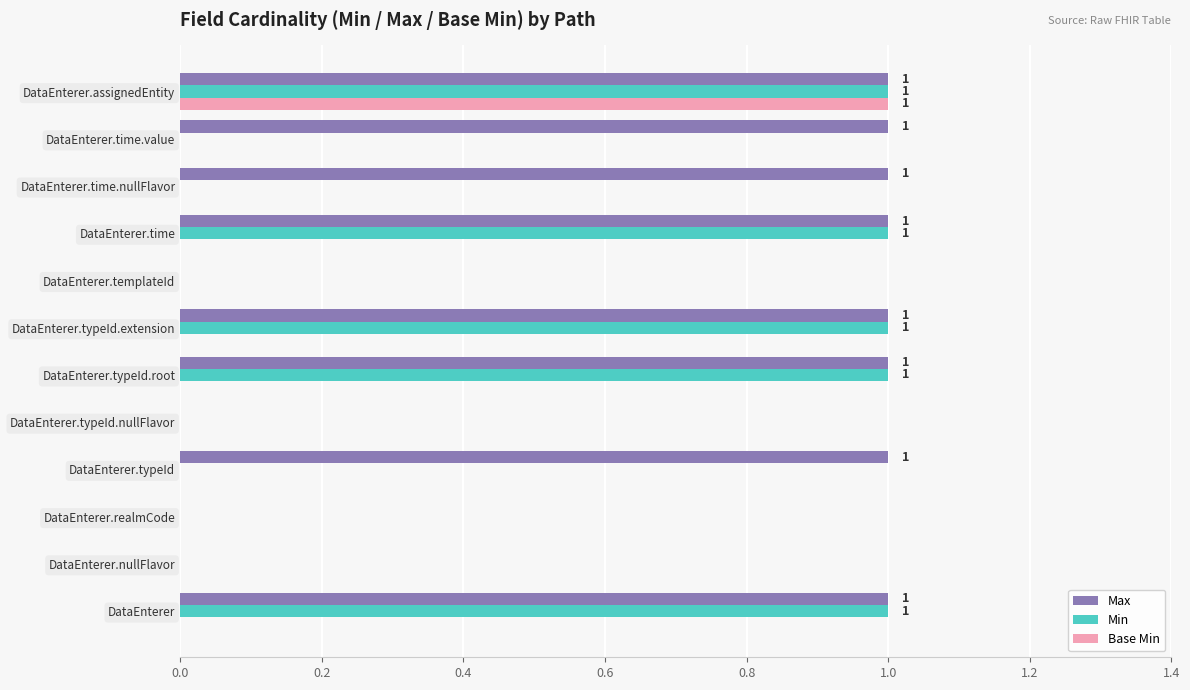

The Max series shows 0 at DataEnterer.realmCode. True or false?

True